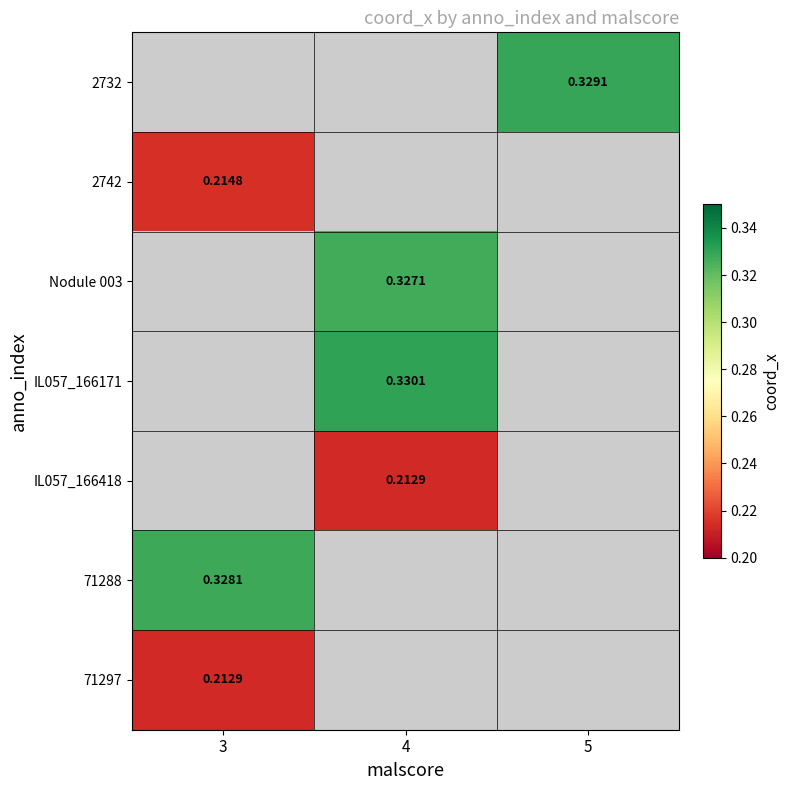

How many series are shown in this chart?

7